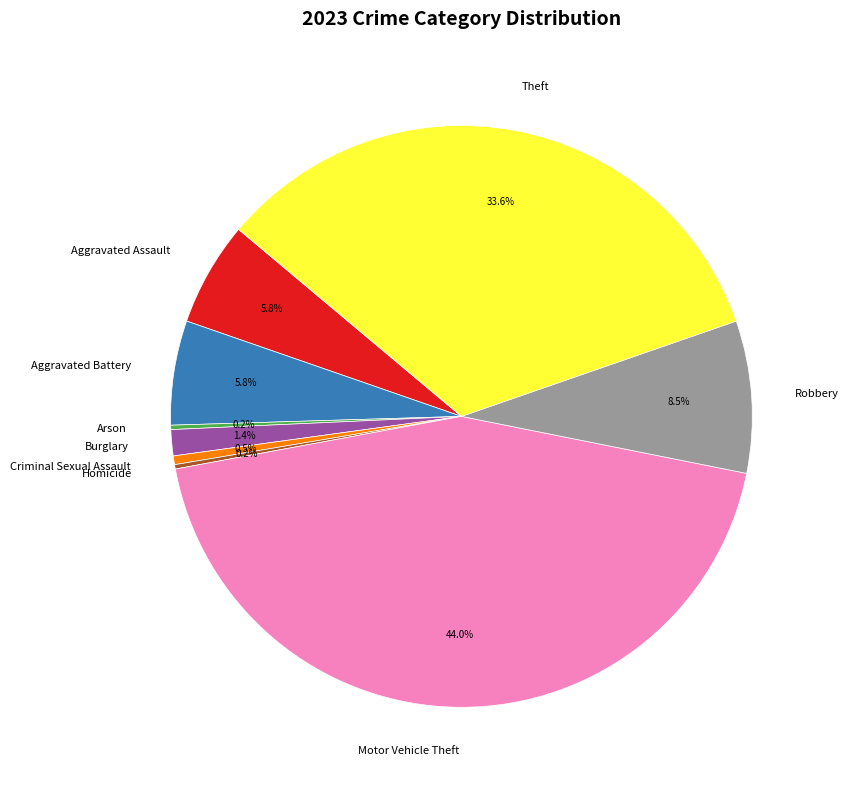

Approximately how many times larger is the value at Aggravated Battery compared to Criminal Sexual Assault?

12.0